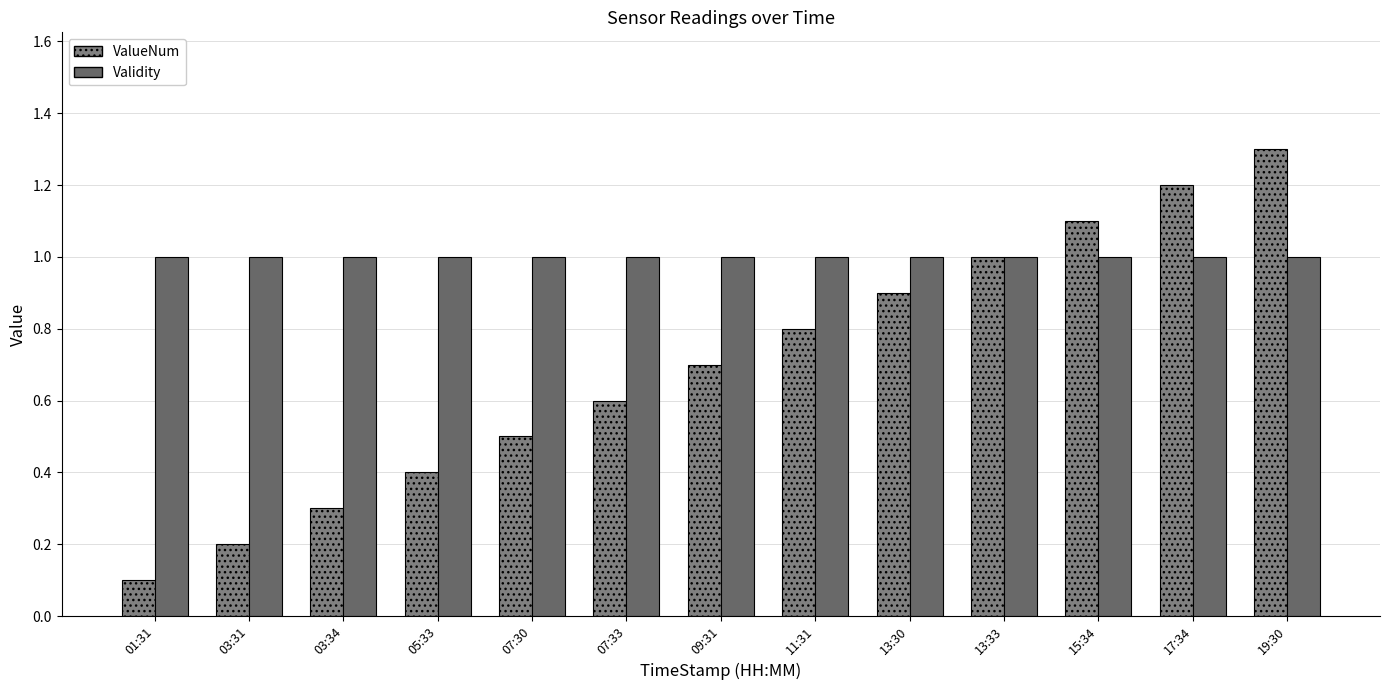

Reading left to right, transcribe all the data shown in this chart.

ValueNum: 01:31=0.1	03:31=0.2	03:34=0.3	05:33=0.4	07:30=0.5	07:33=0.6	09:31=0.7	11:31=0.8	13:30=0.9	13:33=1.0	15:34=1.1	17:34=1.2	19:30=1.3
Validity: 01:31=1.0	03:31=1.0	03:34=1.0	05:33=1.0	07:30=1.0	07:33=1.0	09:31=1.0	11:31=1.0	13:30=1.0	13:33=1.0	15:34=1.0	17:34=1.0	19:30=1.0